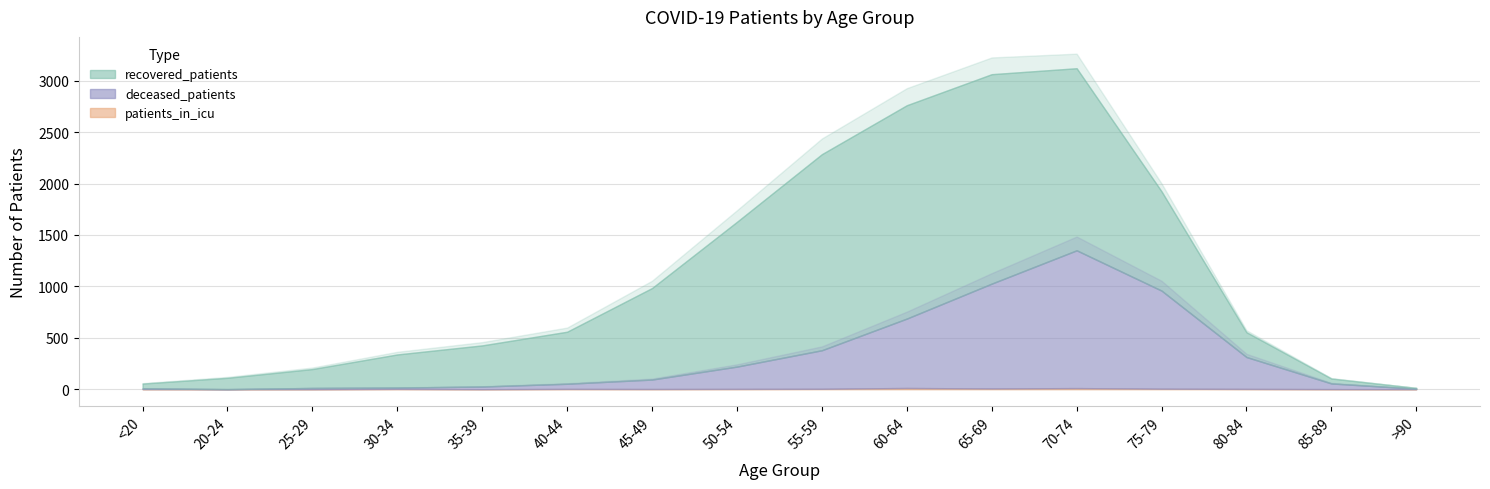

What position from the left is 50-54?

8